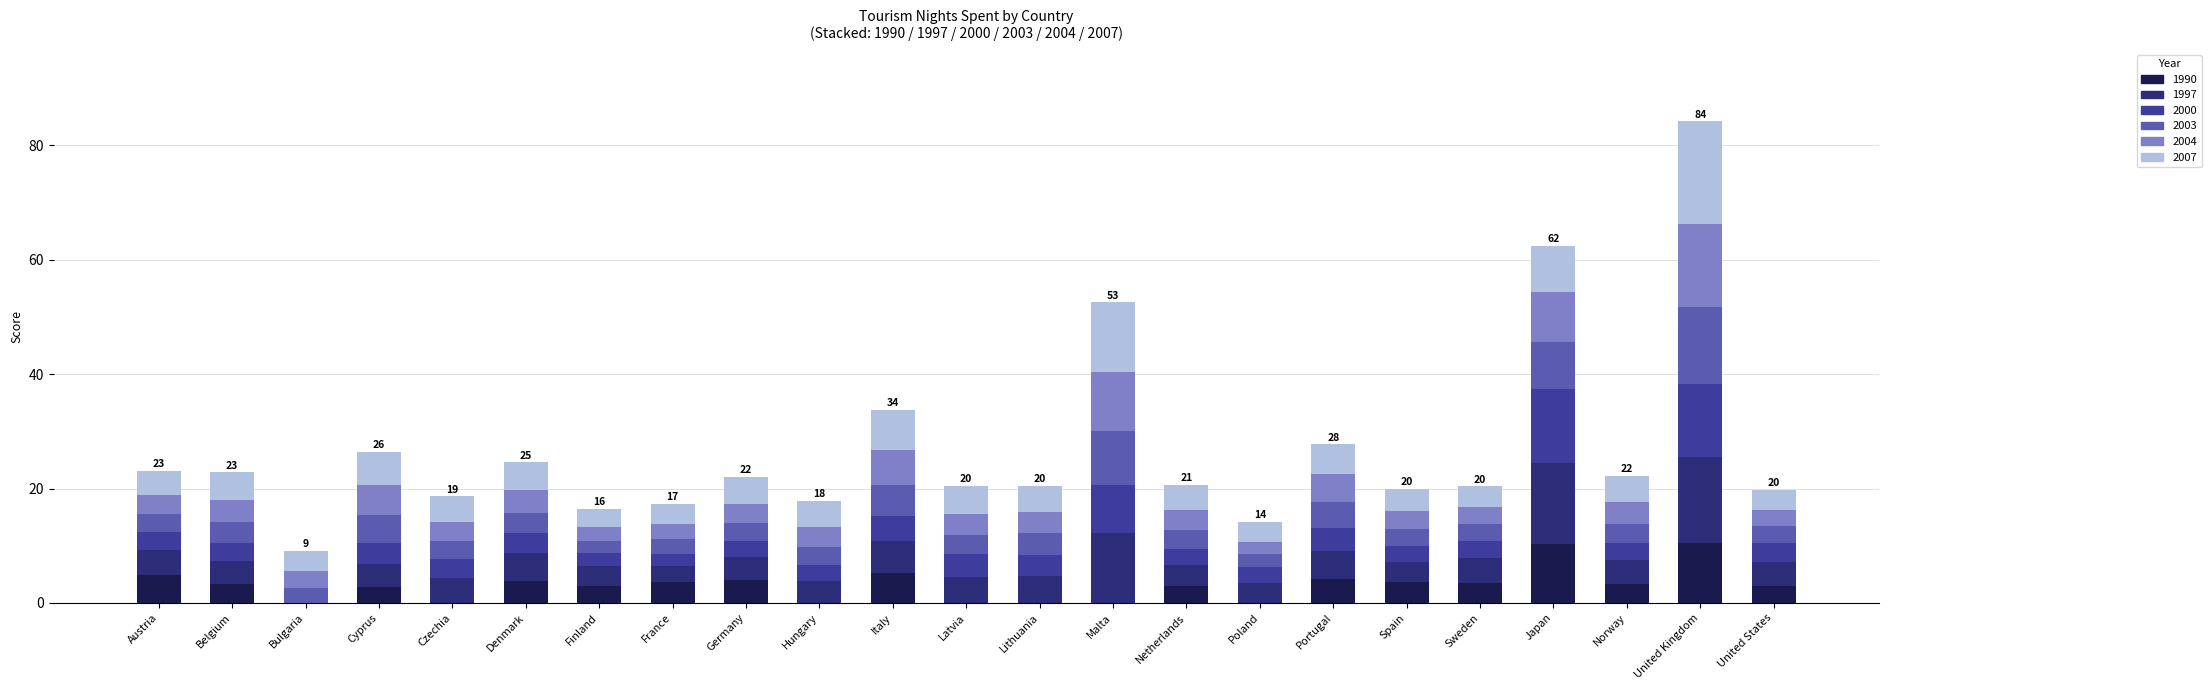

At which category is the sum across all series the highest?

United Kingdom